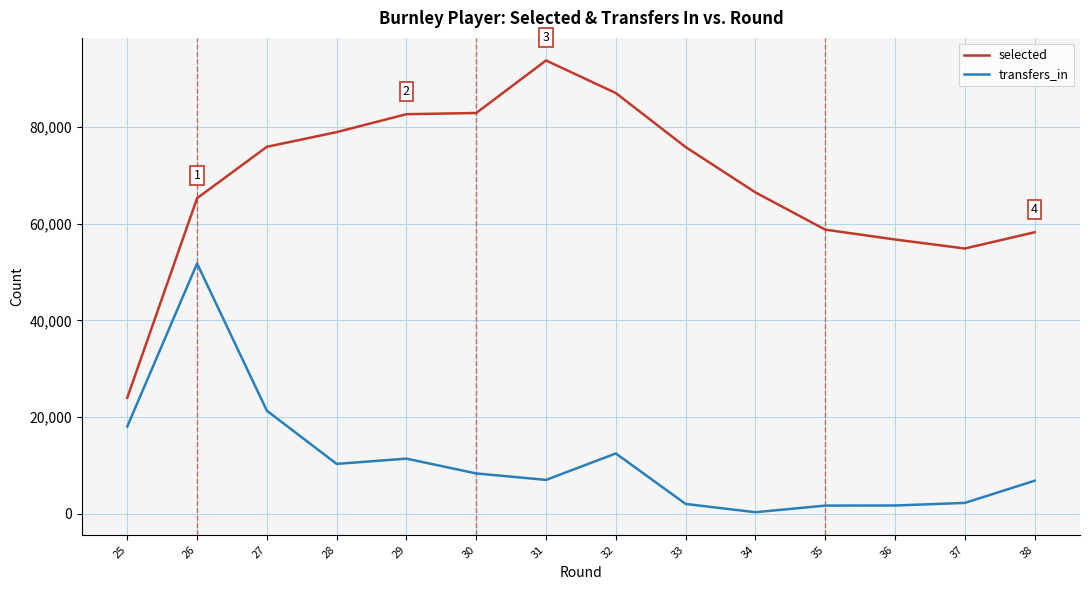

Is the value of transfers_in at 36 greater than the value of selected at 28?

No